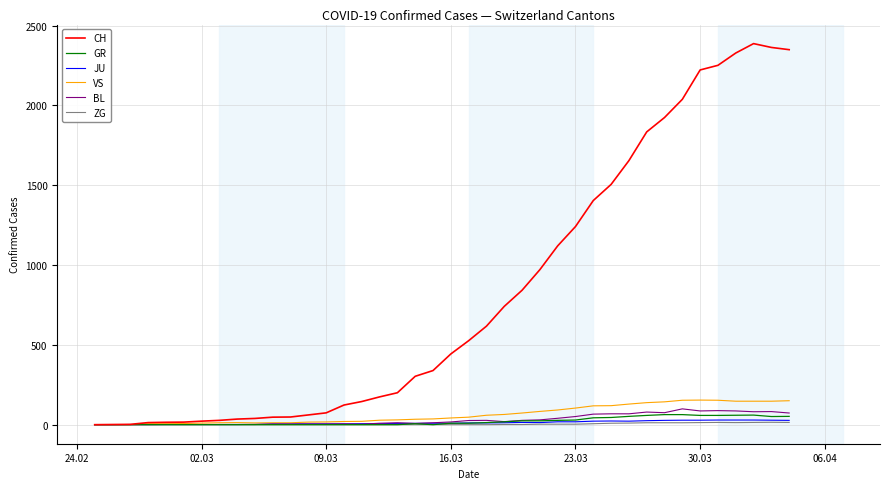

Which series has the largest total across all categories?

CH